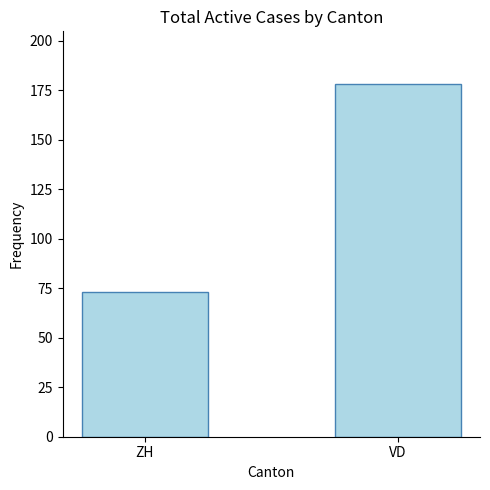

True or false: the data shows 73 at ZH.

True